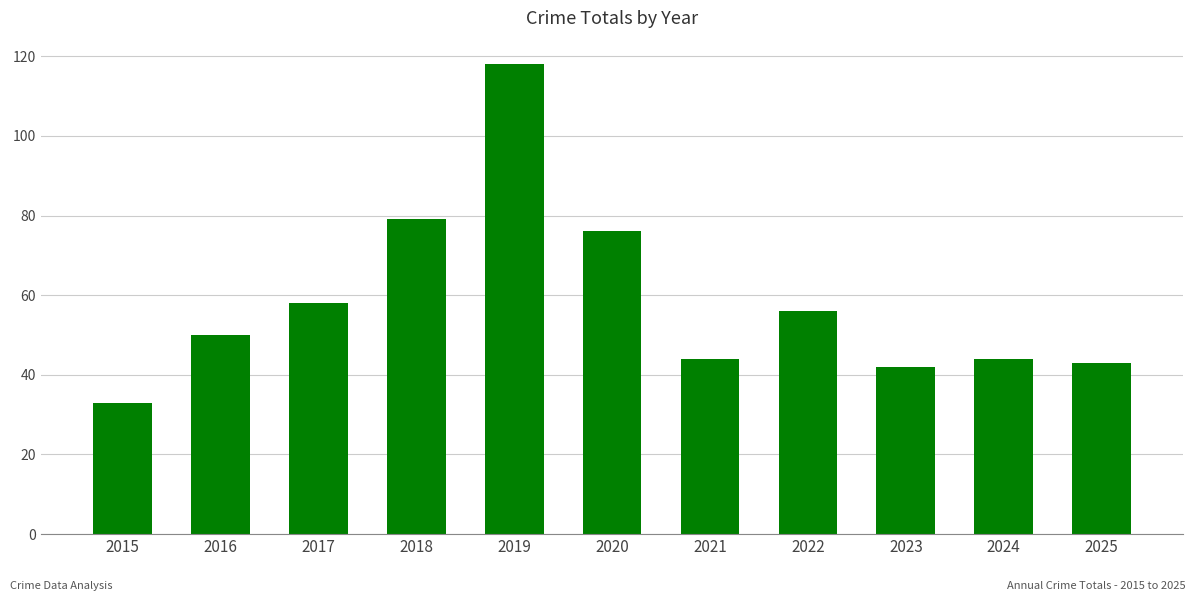

What is the difference between the maximum and minimum values?

85